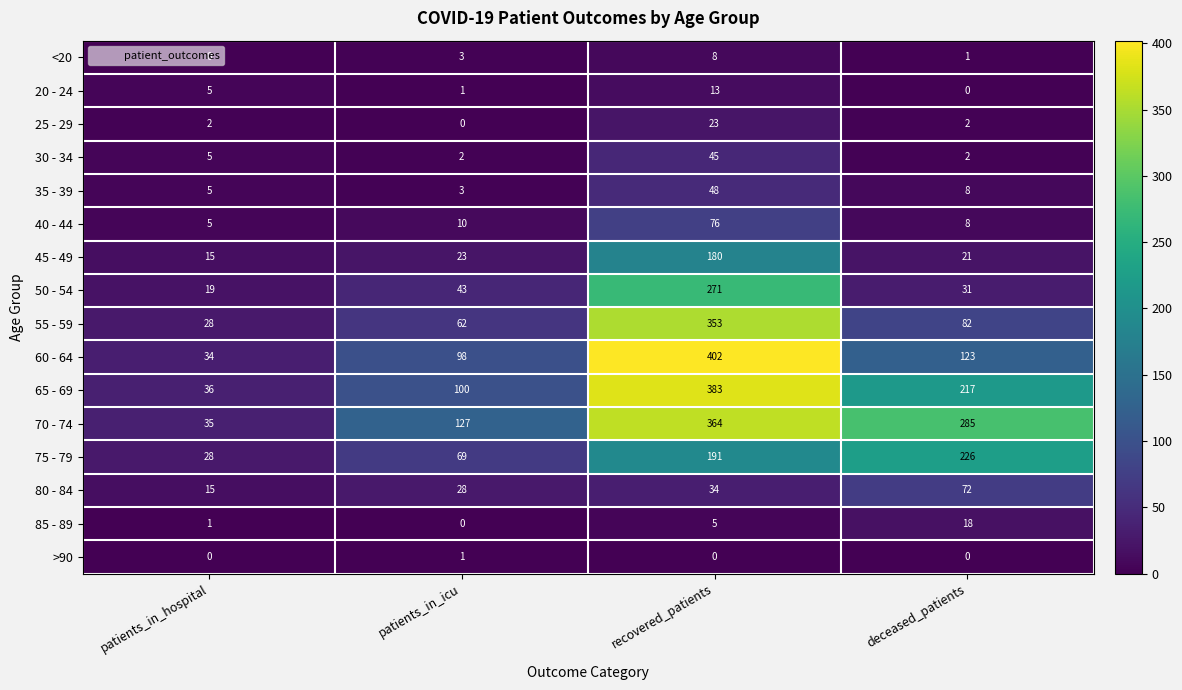

At which label is 40 - 44 closest to 40?

patients_in_icu